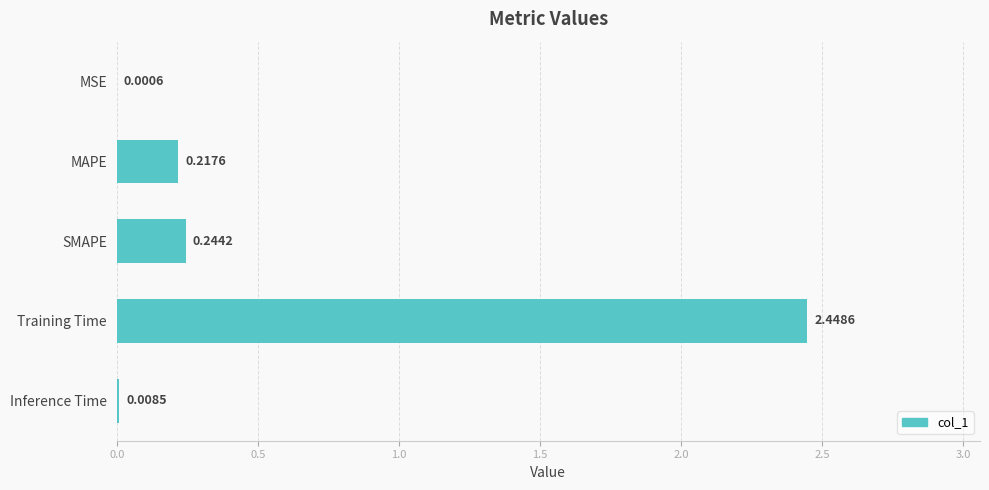

What is the change in value from SMAPE to Training Time?

+2.2